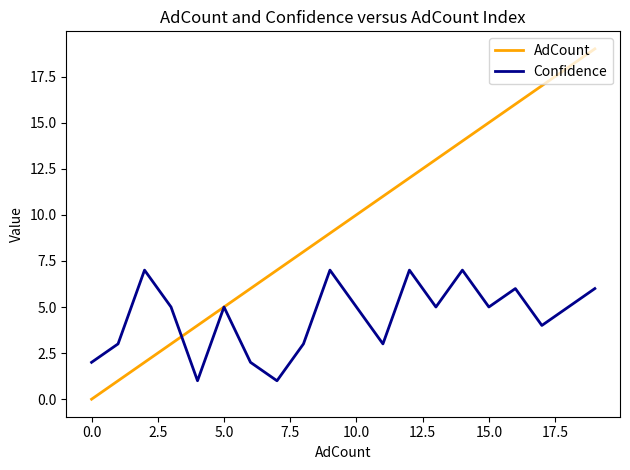

What is the greatest value displayed?

19